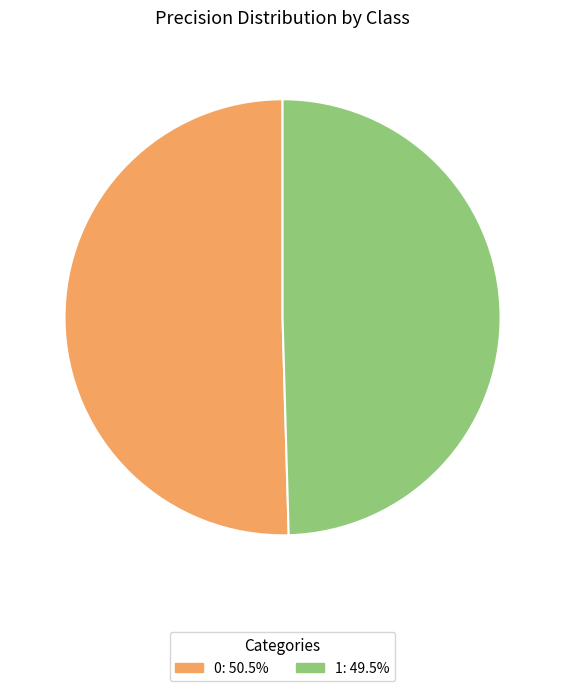

Is the sum of 0 and 1 greater than half?

Yes